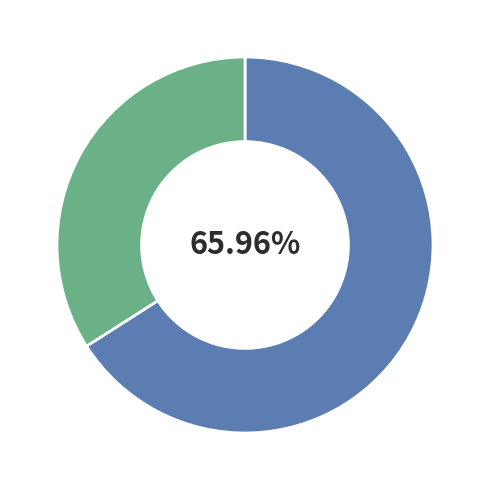

Is there any slice that represents more than half of the pie?

Yes